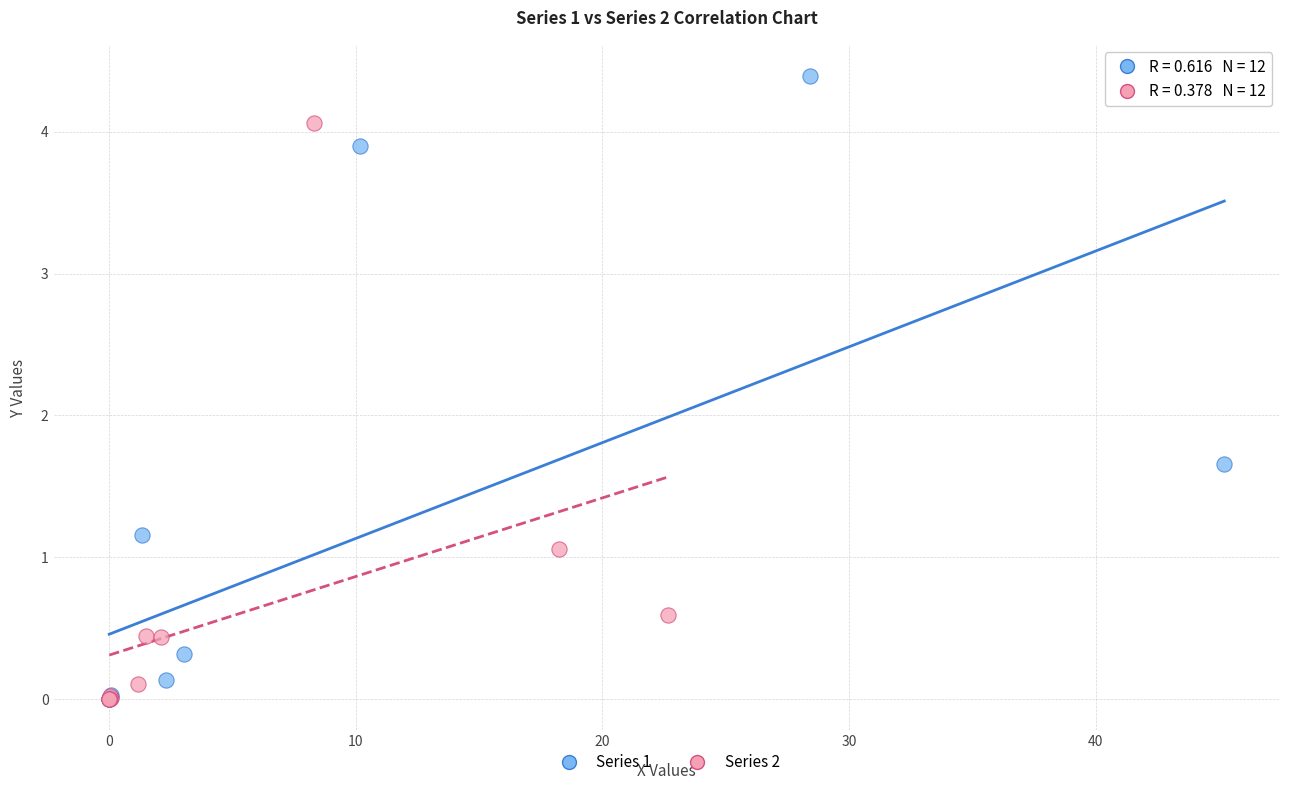

Which series has the widest spread of Y values?

Series 1